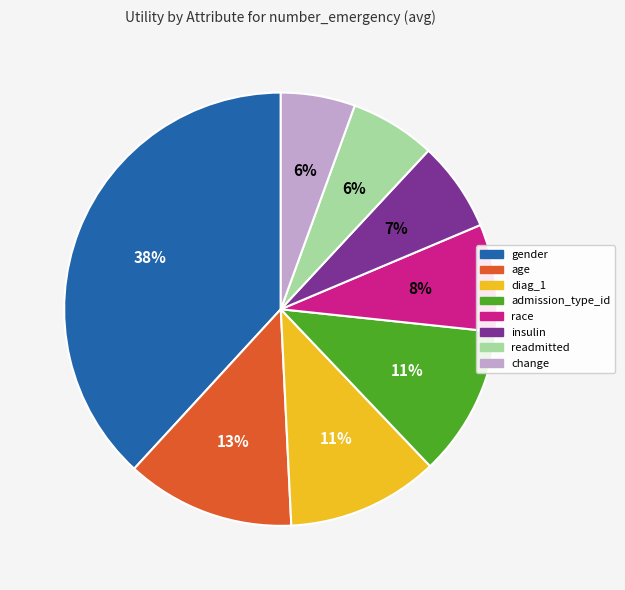

Is insulin the majority of the pie?

No